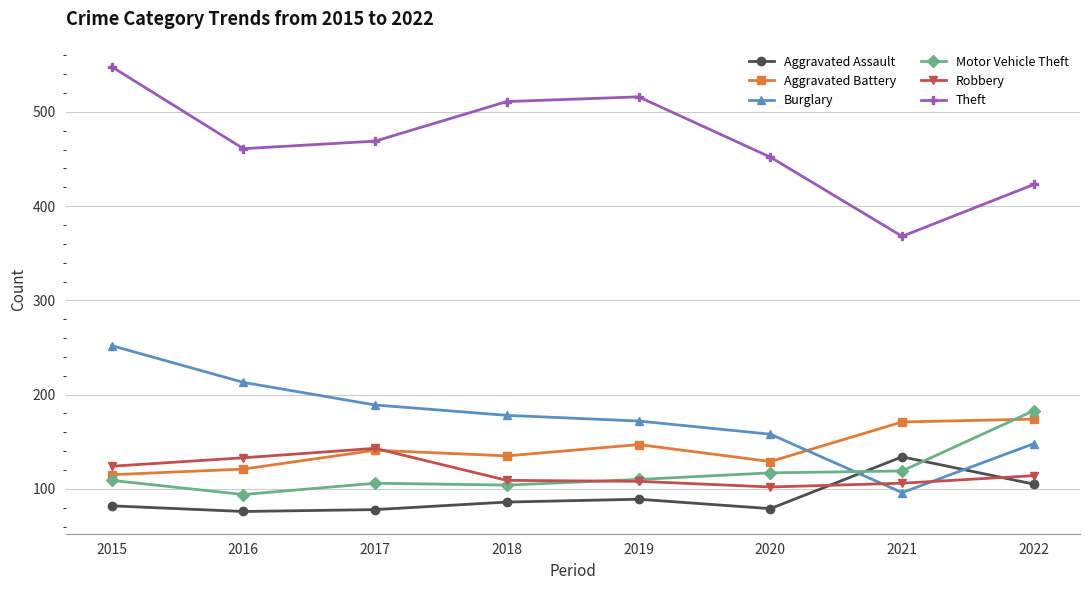

Does the chart have visible grid lines?

Yes